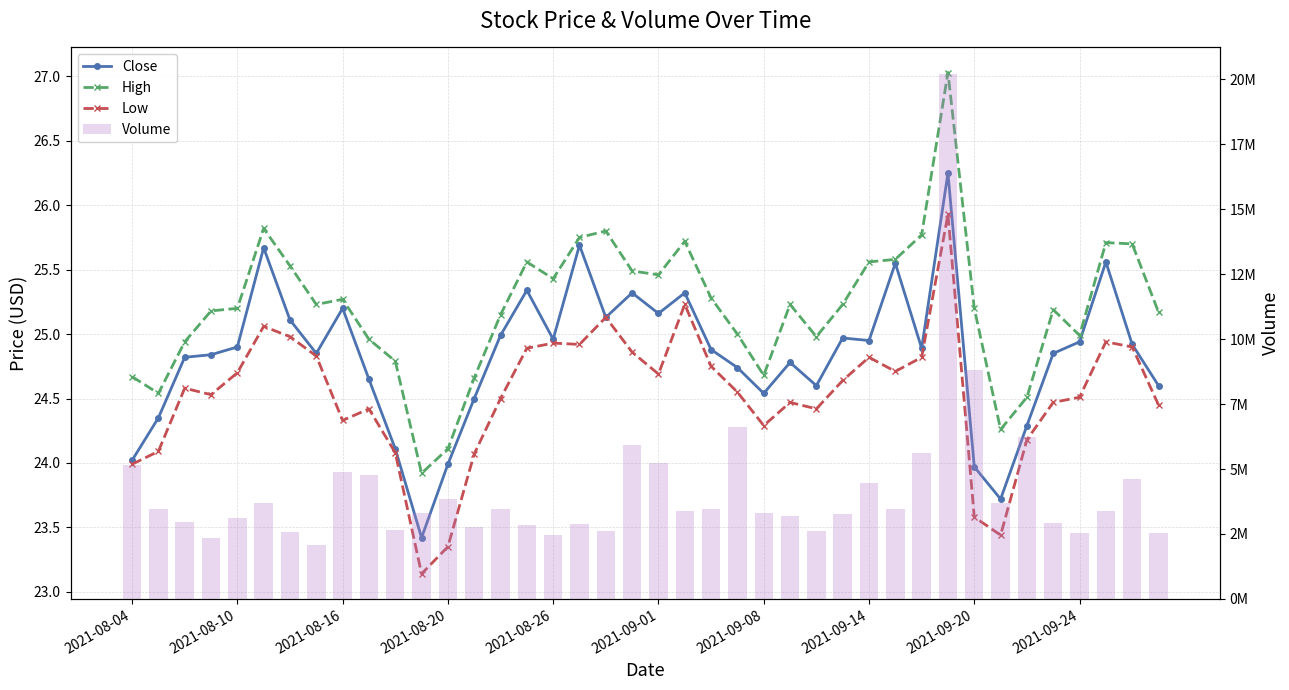

True or false: High has a value of 36.4 at 2021-09-14.

False